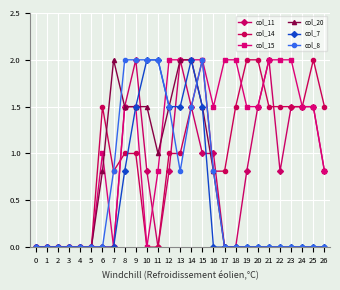

Which series changed the most between 0 and 19?

col_14